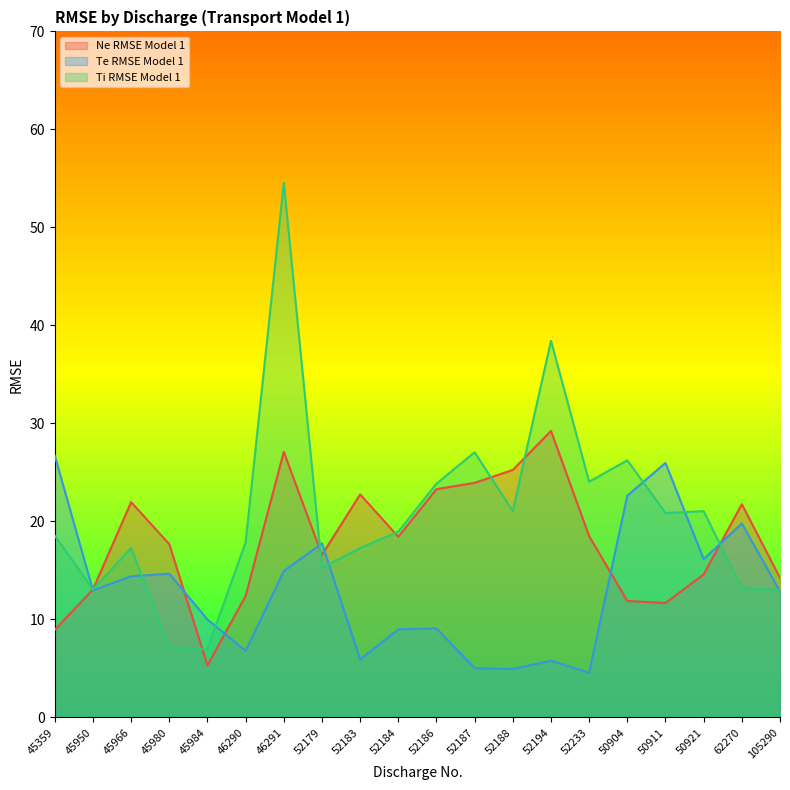

What is the spread (max minus min) of values at 52187?

22.0